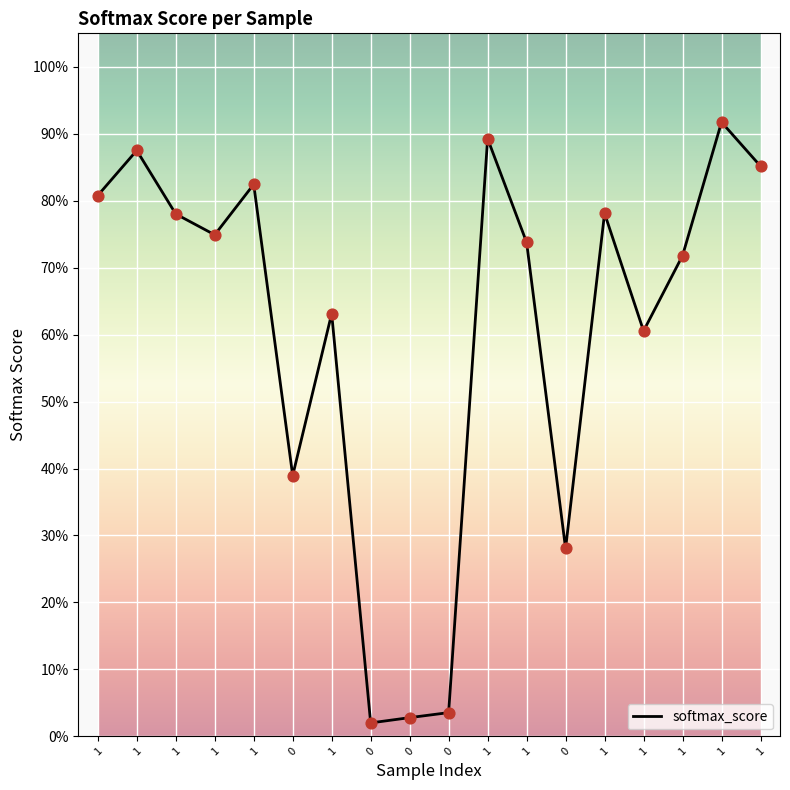

Does the chart have visible grid lines?

Yes